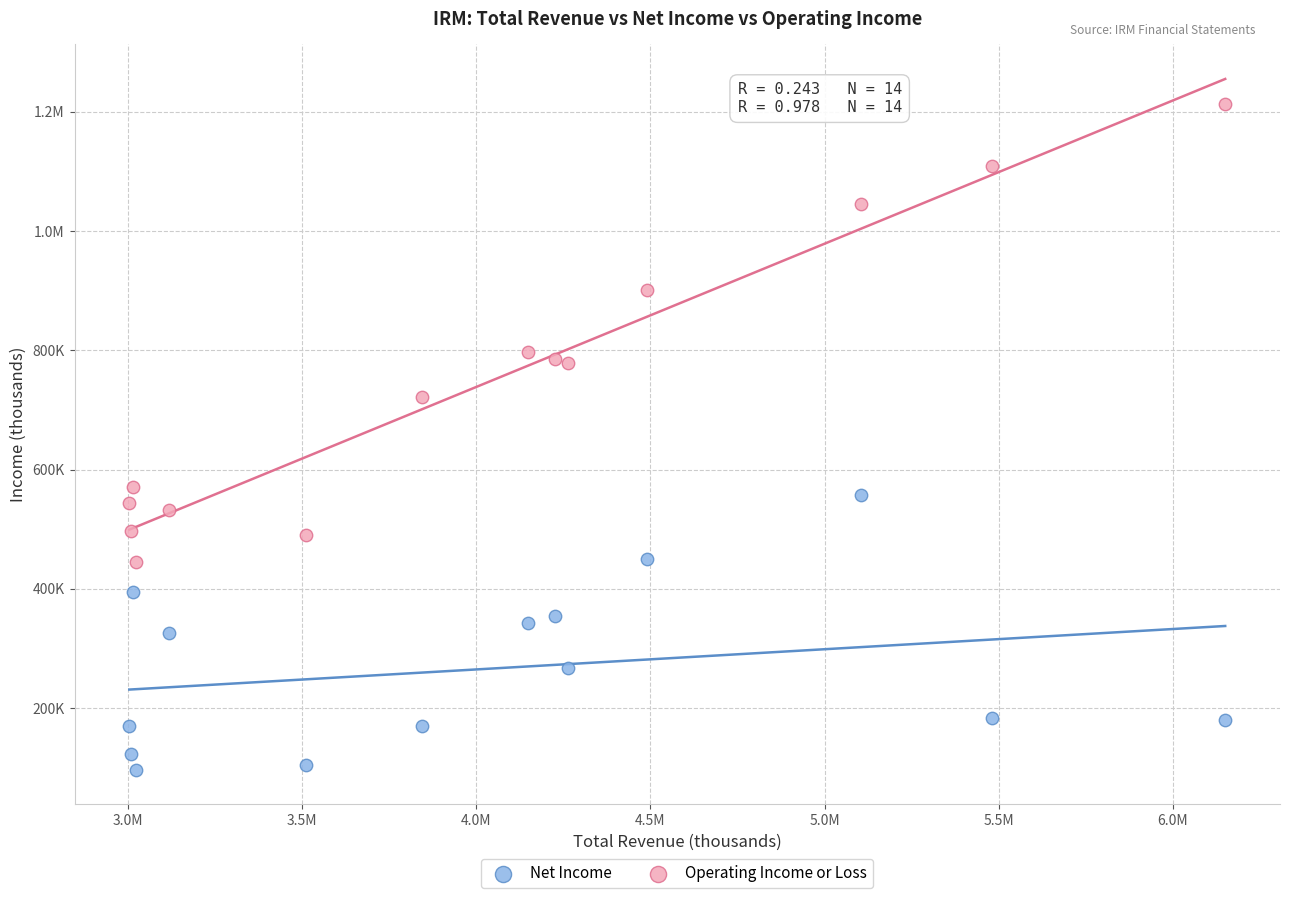

What are all the series names shown in the legend?

Net Income, Operating Income or Loss